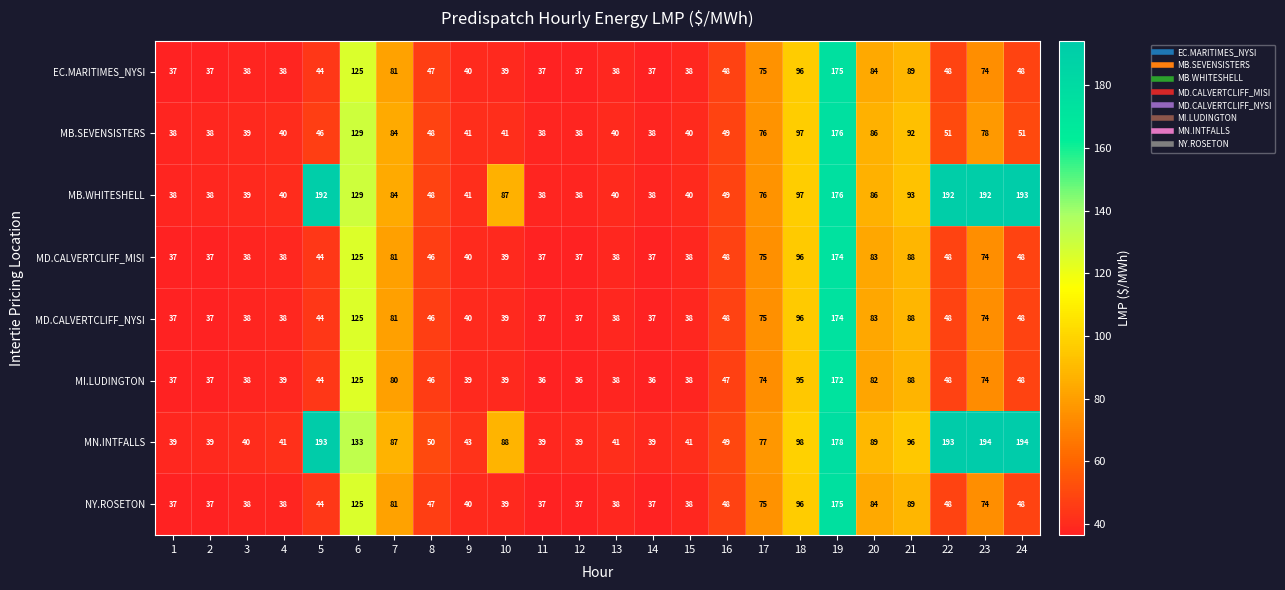

Read the MB.SEVENSISTERS value at 2.

38